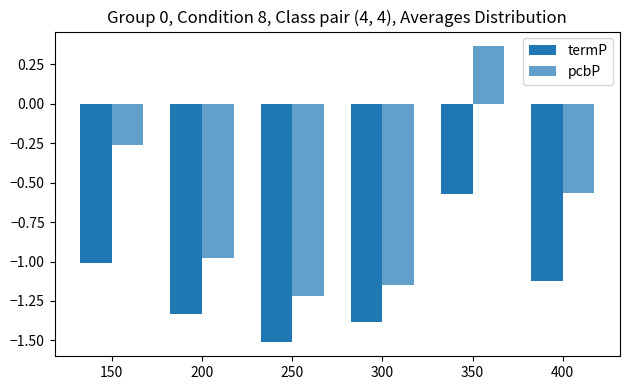

How many bars are there in each group?

2